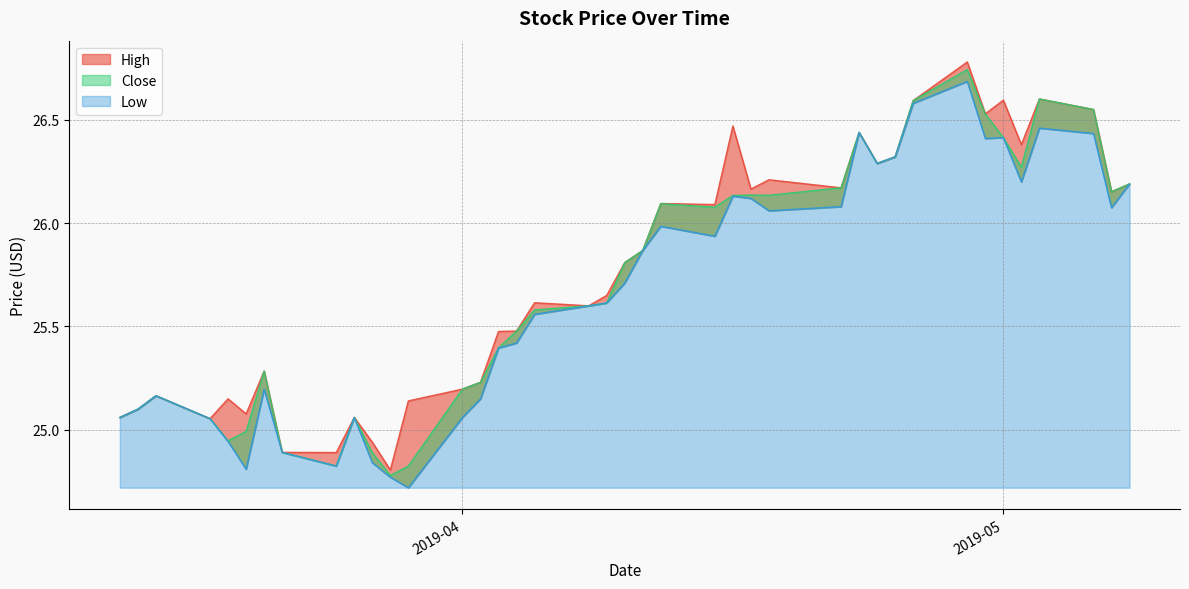

The value of Close at 2019-04-18 is 36.4. True or false?

False